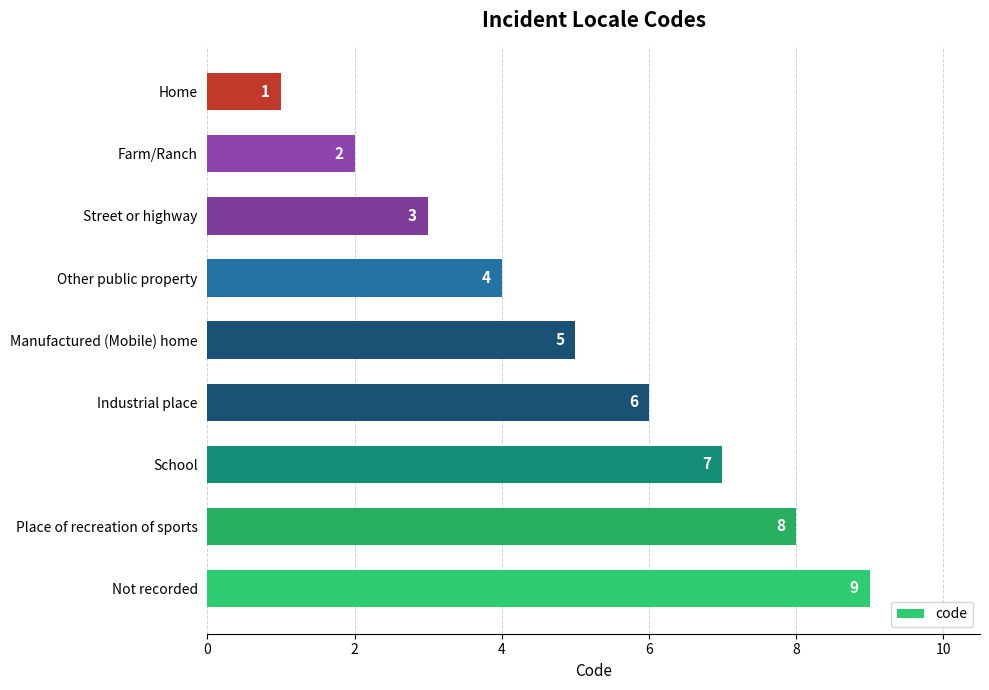

How many values are below 5?

4